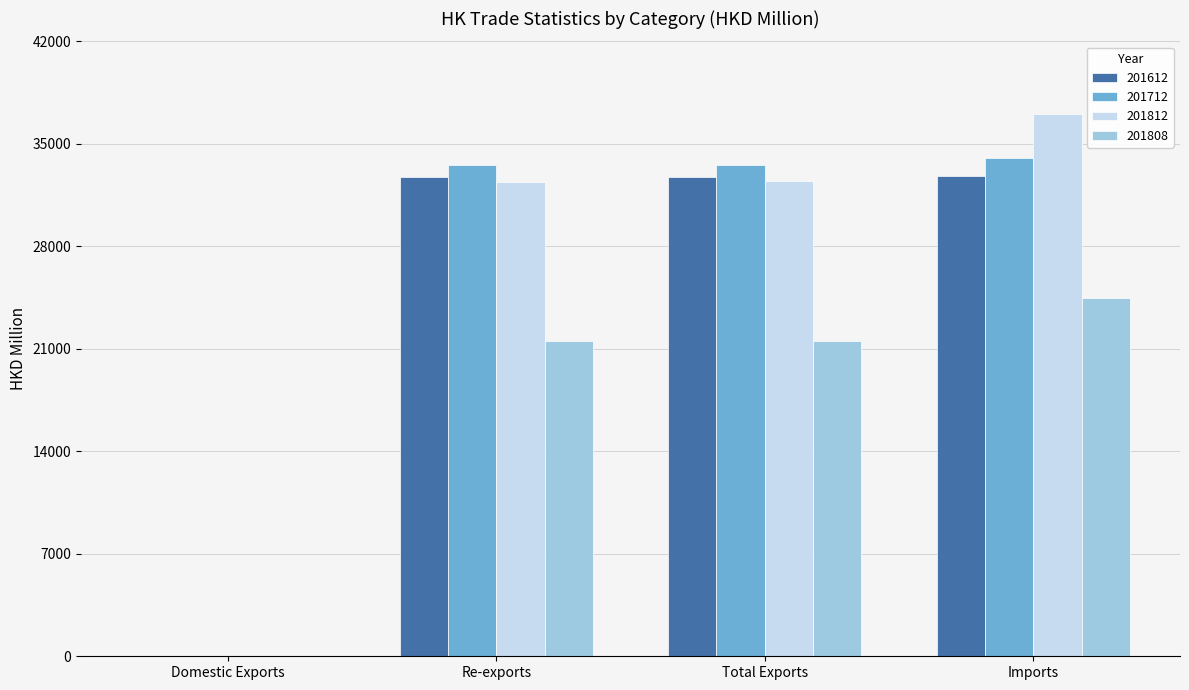

How many groups of bars are there?

4